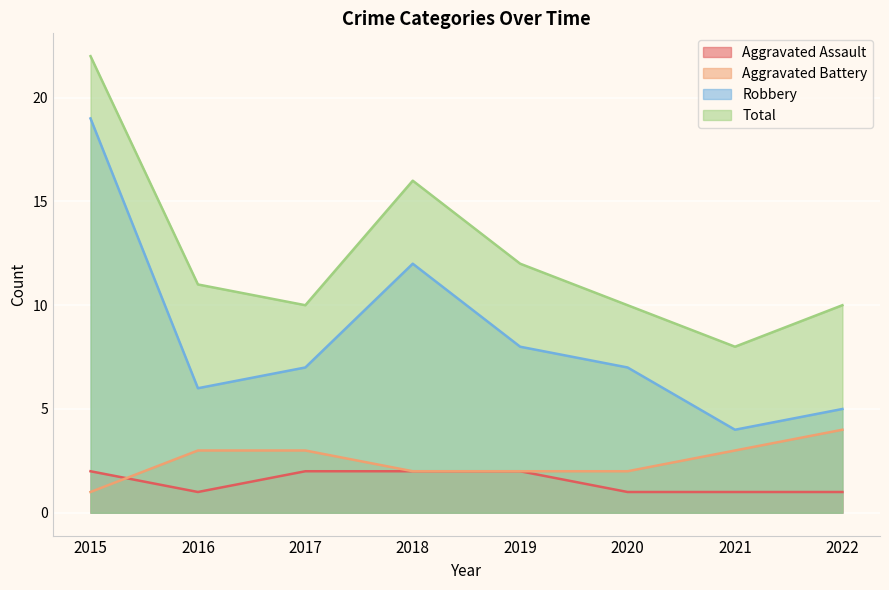

What is the value of the Aggravated Assault point at the 1st from the left?

2